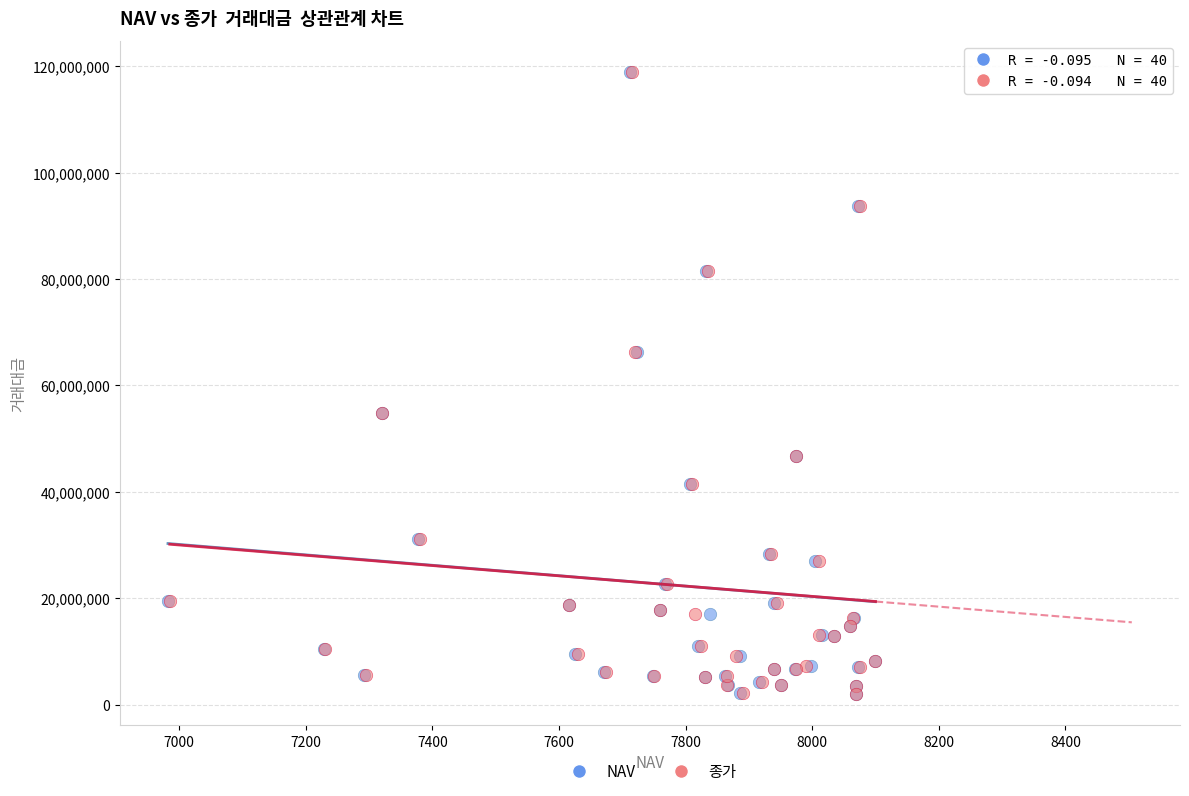

What are all the series names shown in the legend?

NAV, 종가